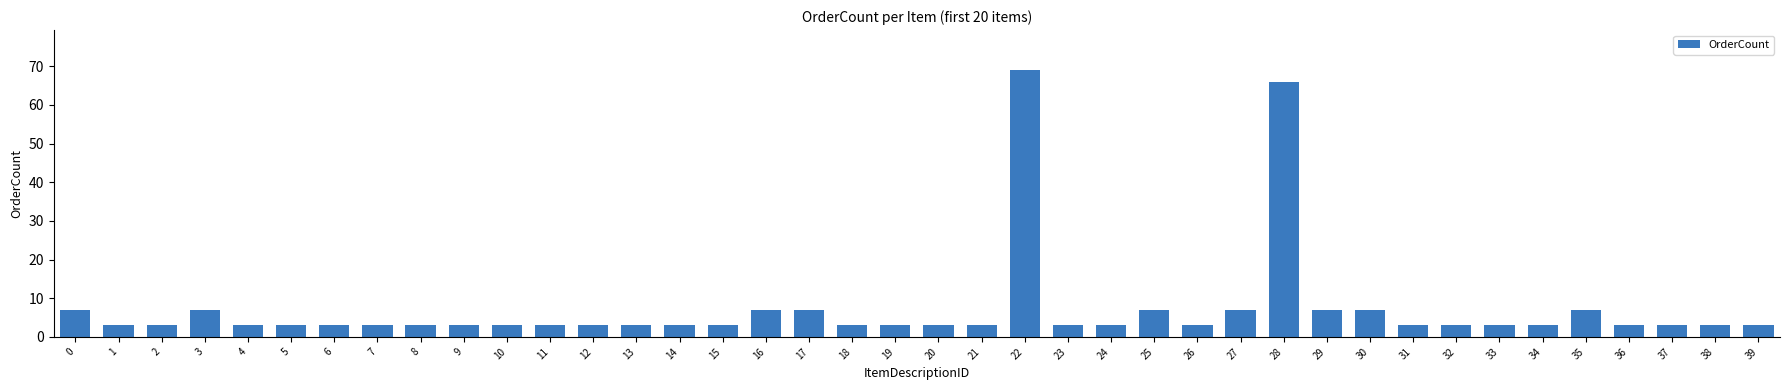

Reading left to right, extract all data points from this chart.

0=7	1=3	2=3	3=7	4=3	5=3	6=3	7=3	8=3	9=3	10=3	11=3	12=3	13=3	14=3	15=3	16=7	17=7	18=3	19=3	20=3	21=3	22=69	23=3	24=3	25=7	26=3	27=7	28=66	29=7	30=7	31=3	32=3	33=3	34=3	35=7	36=3	37=3	38=3	39=3